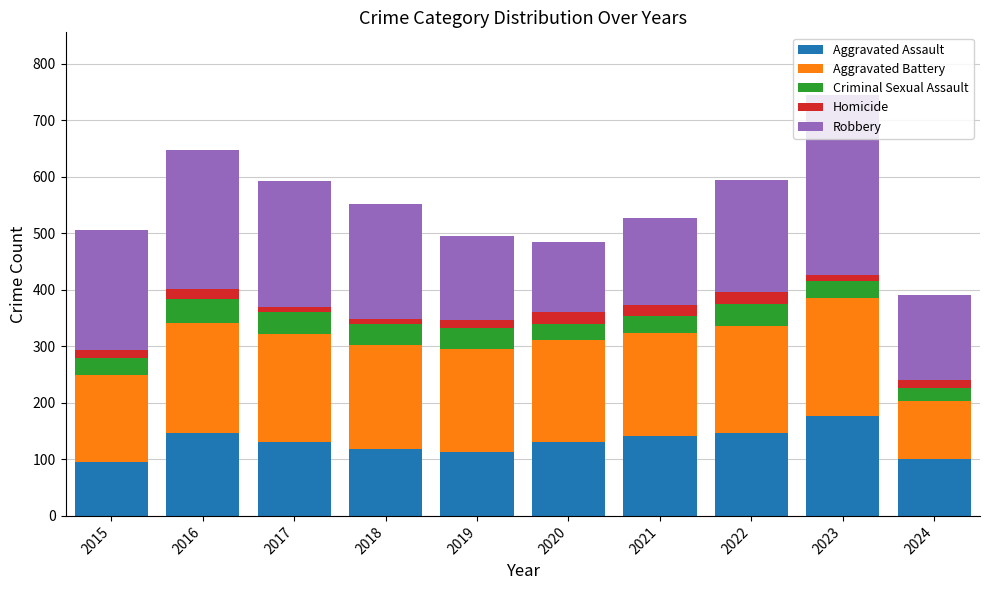

Does the chart contain stacked bars?

Yes